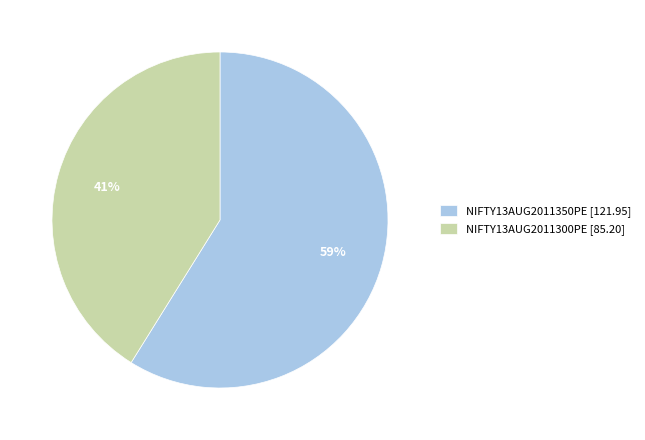

Is there a majority slice in this chart?

Yes